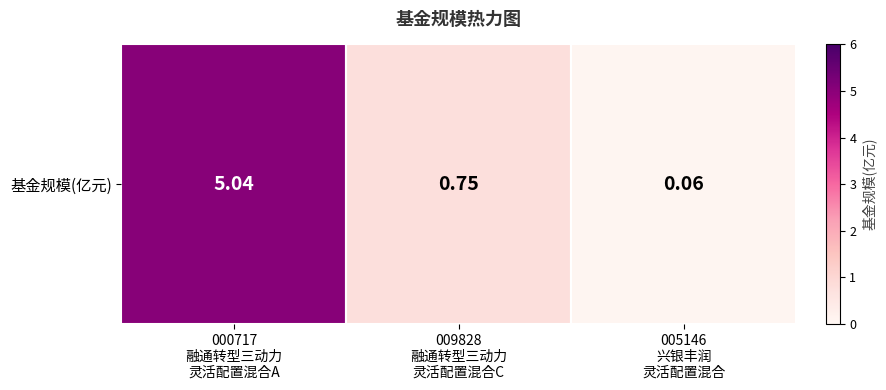

Is it true that the value at 000717
融通转型三动力
灵活配置混合A is 5.0?

True